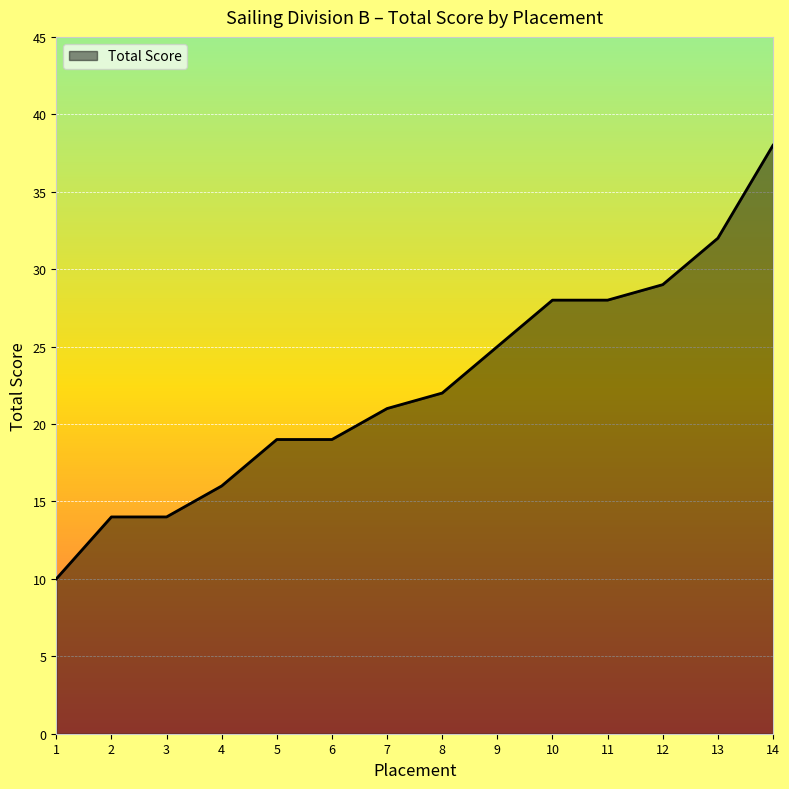

The chart shows a value of 4 at 6. True or false?

False